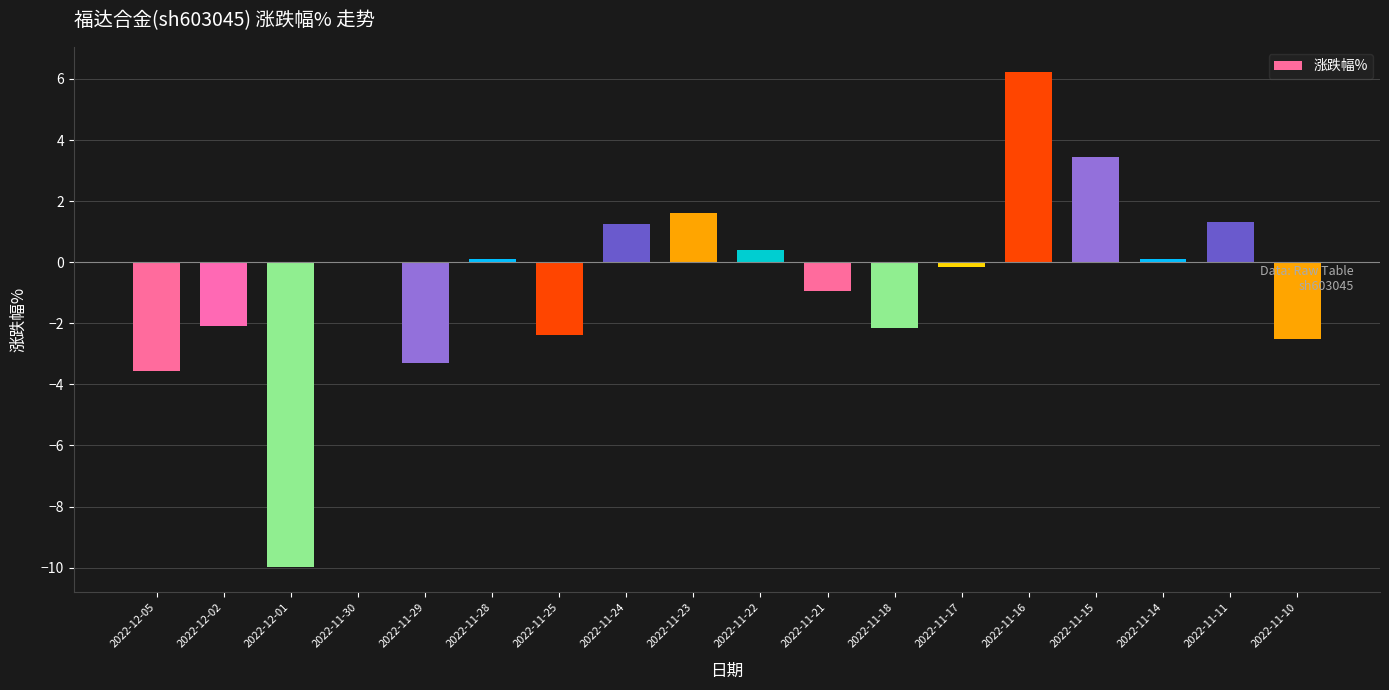

Which category has the highest value across all series?

2022-11-16